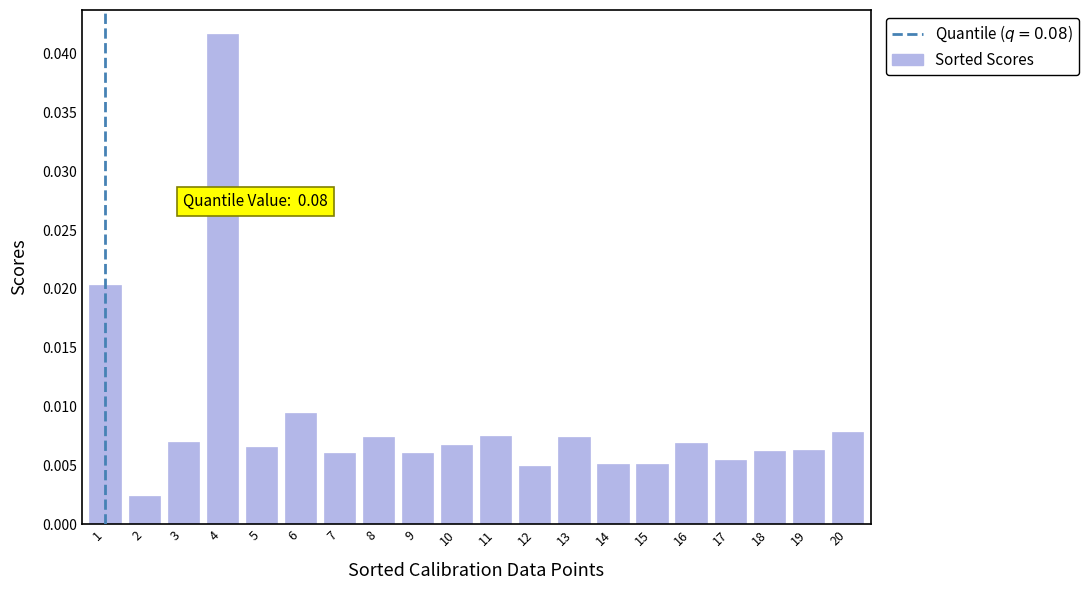

At which category does the chart reach its peak across all series?

4